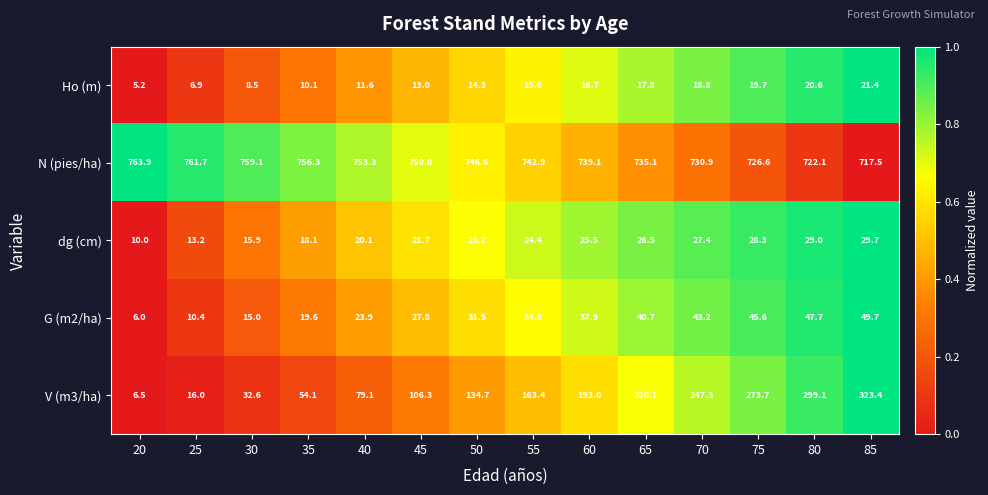

What is the minimum value for dg (cm)?

10.0